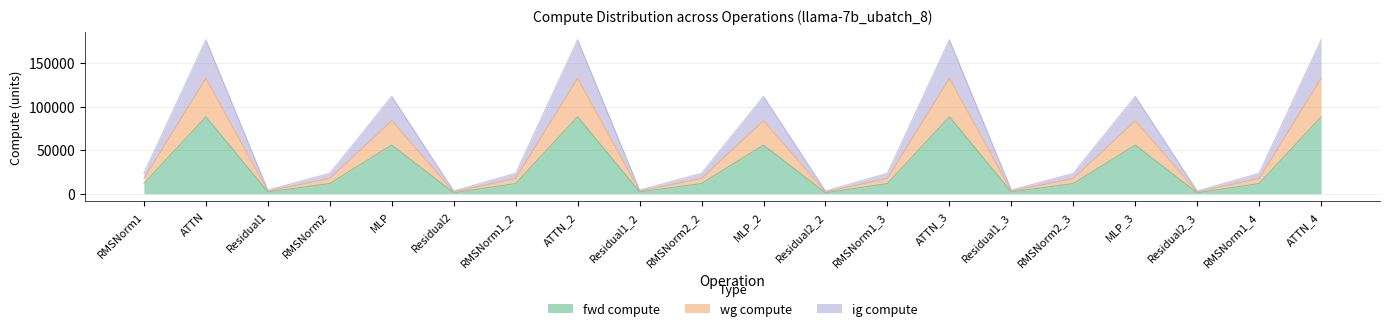

True or false: ig compute and fwd compute cross at least once.

False